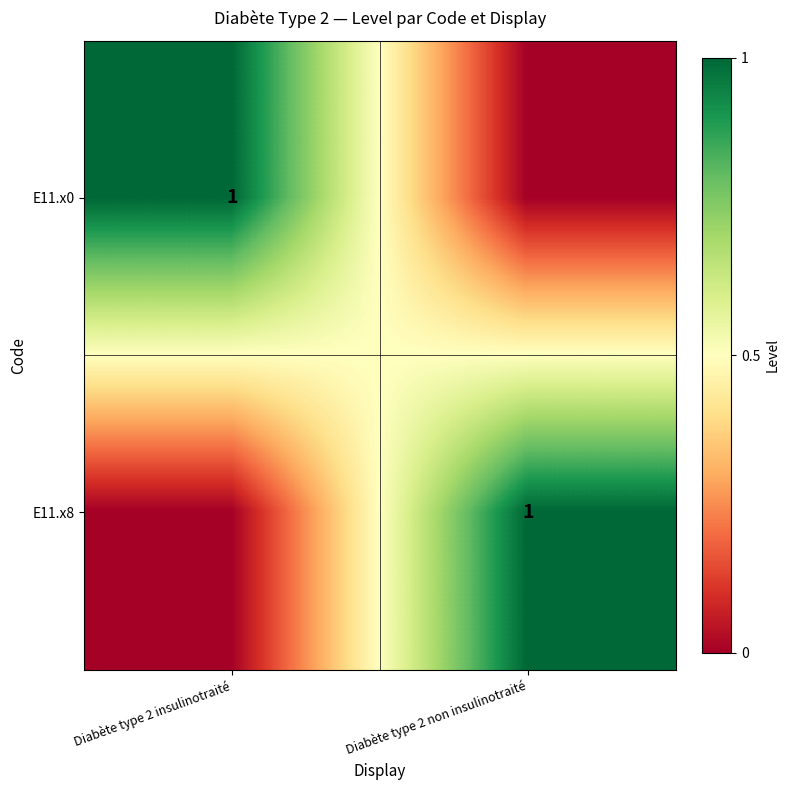

True or false: E11.x8 has a value of 1 at Diabète type 2 non insulinotraité.

True